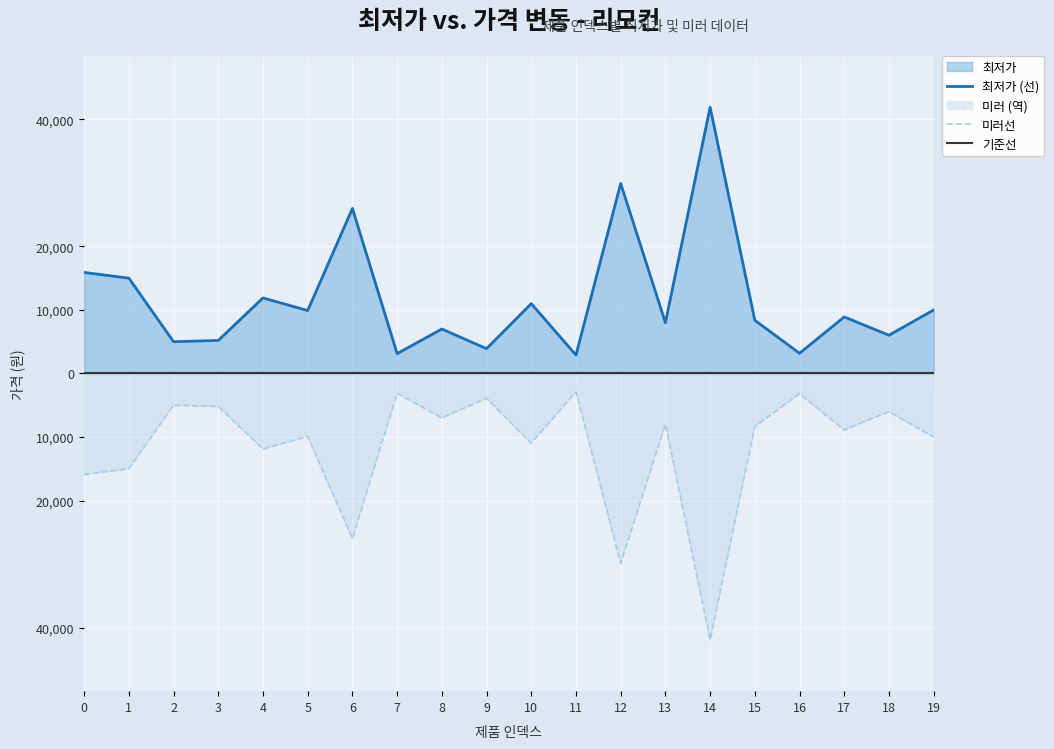

Which label corresponds to the smallest value in the chart?

14